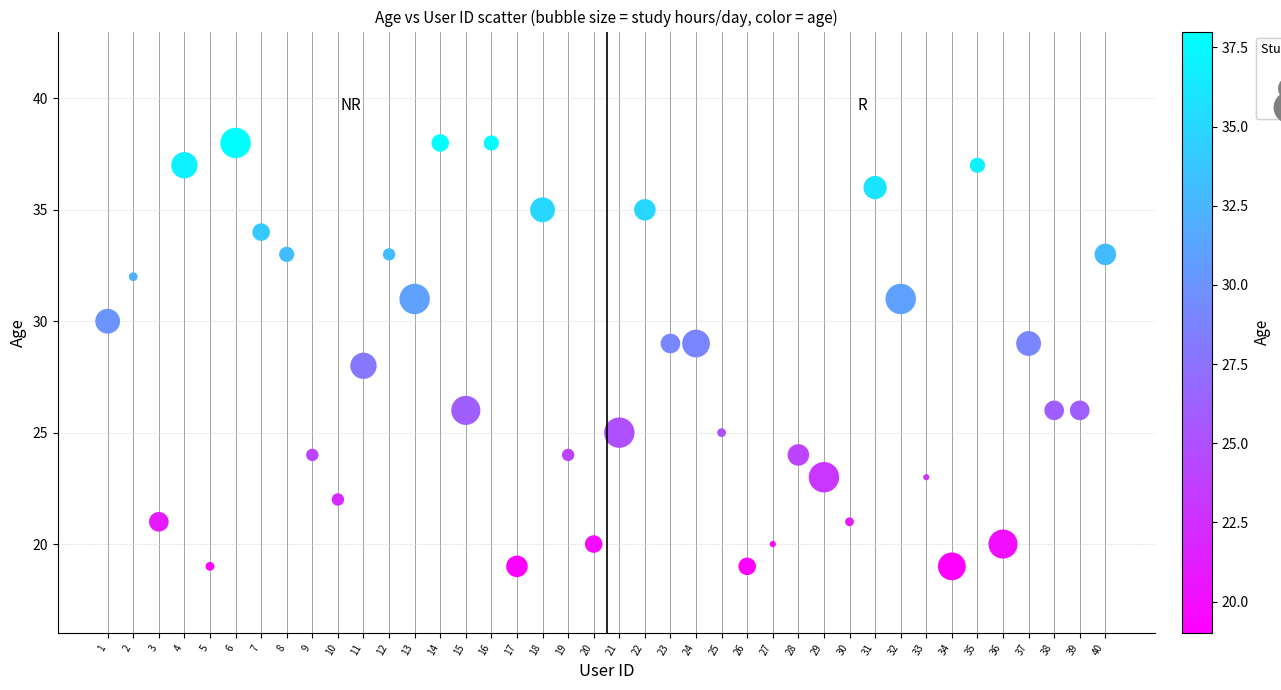

What is the range of Y values (max minus min)?

19